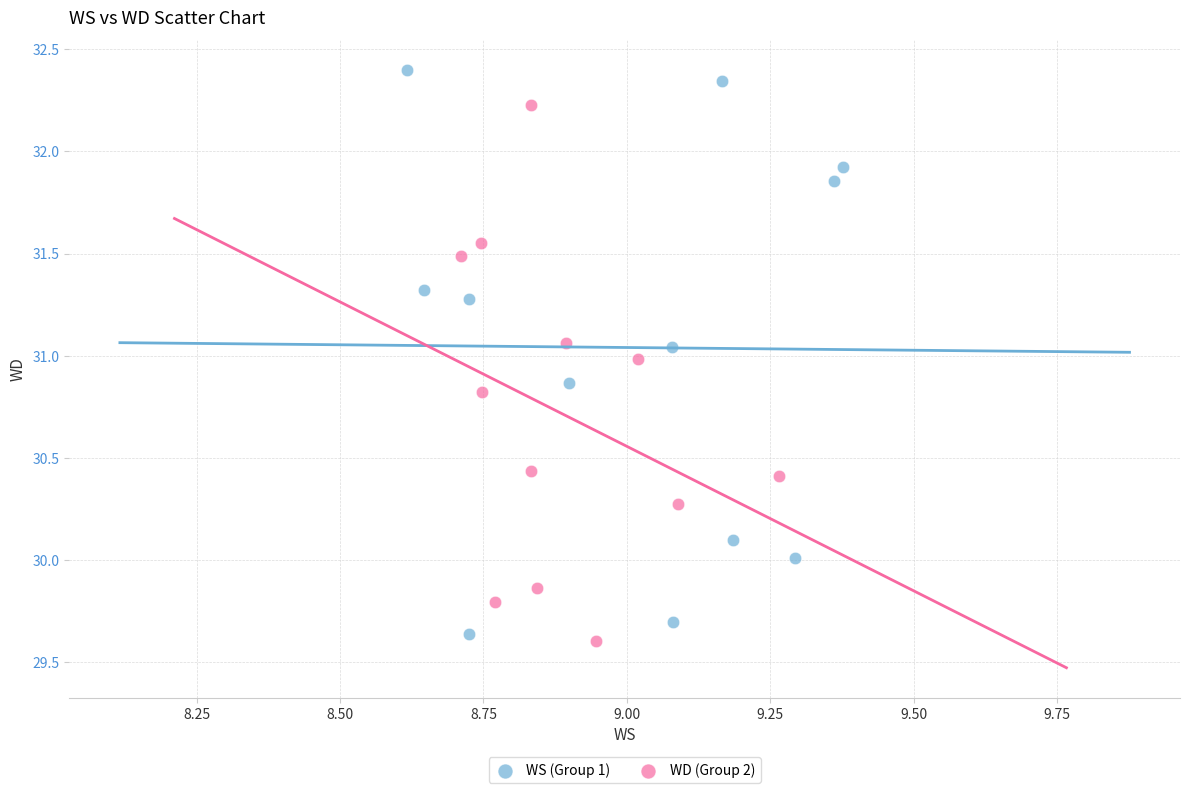

Which series contains the highest Y value?

WS (Group 1)